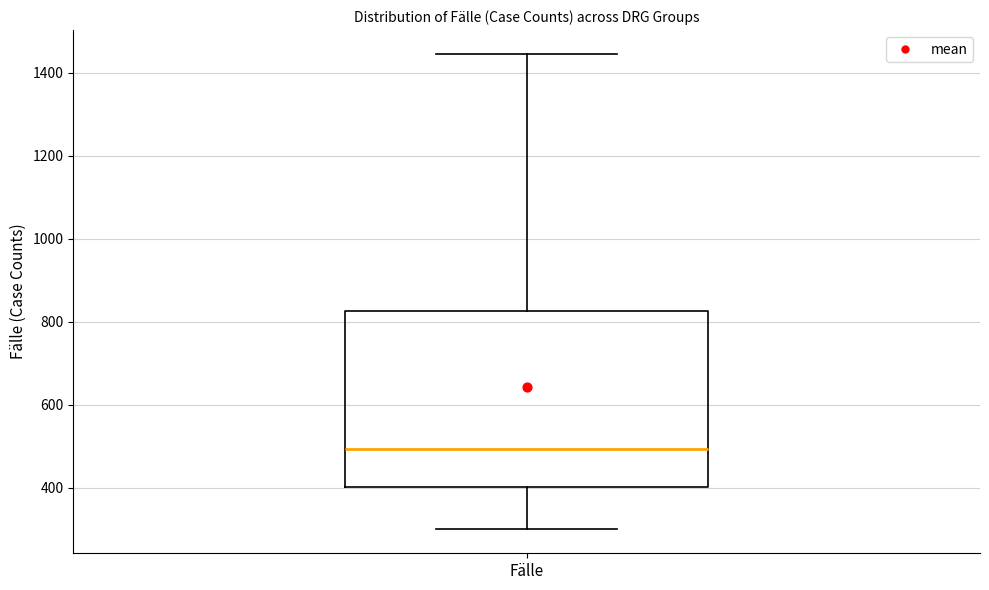

Read this box plot against the y-axis: the position of the median line, the range covered by the box, and the ends of both whiskers. The values are not printed on the chart, so give them approximately, as read against the axis.

median 500, box 400 to 820, whiskers 300 to 1440